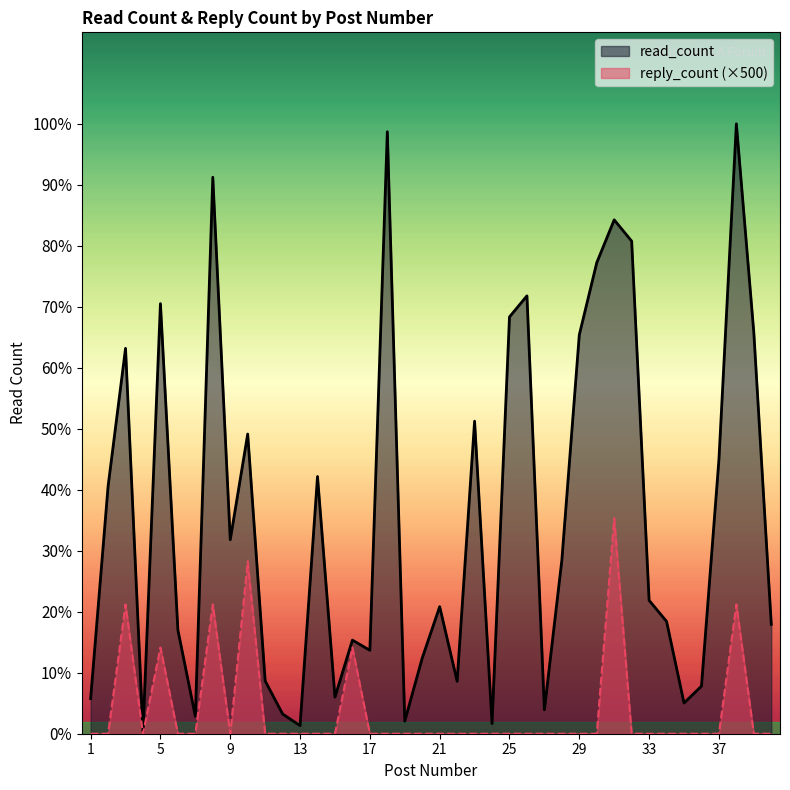

True or false: read_count and reply_count cross at least once.

False